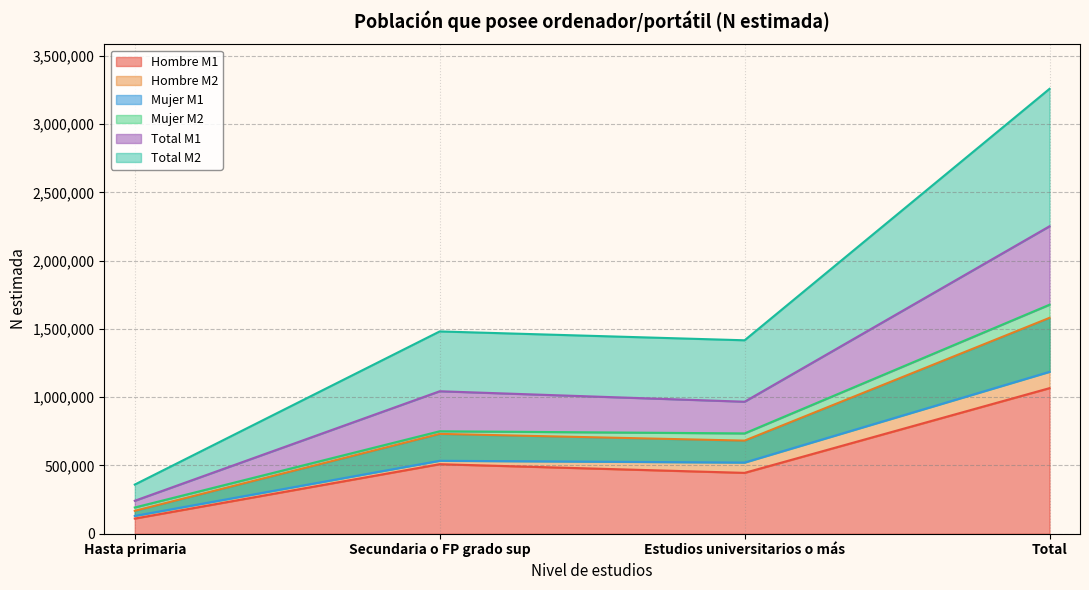

Is the value of Hombre M1 at Hasta primaria greater than the value of Mujer M1 at Estudios universitarios o más?

No